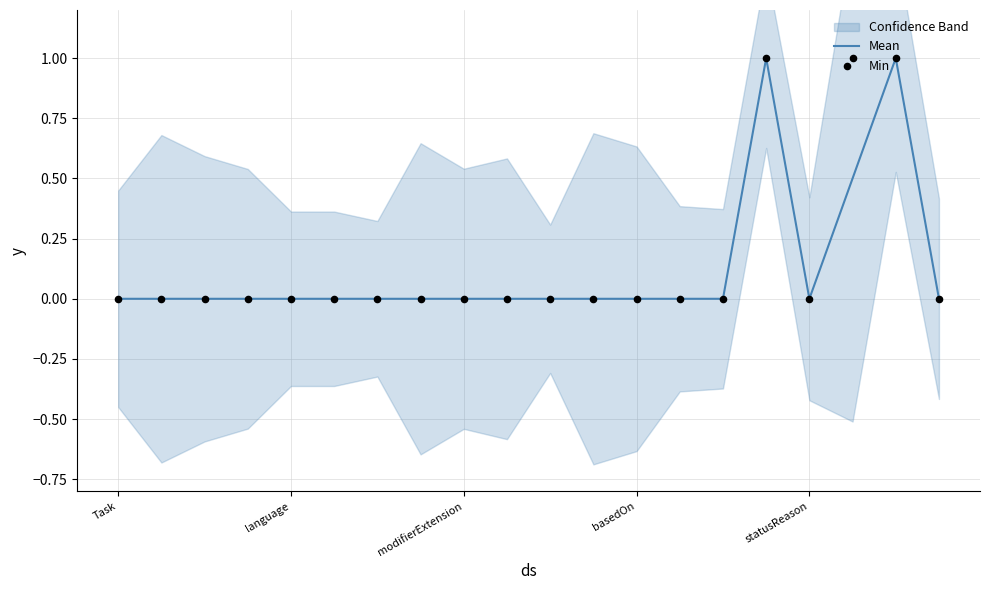

At which category is the sum across all series the highest?

15